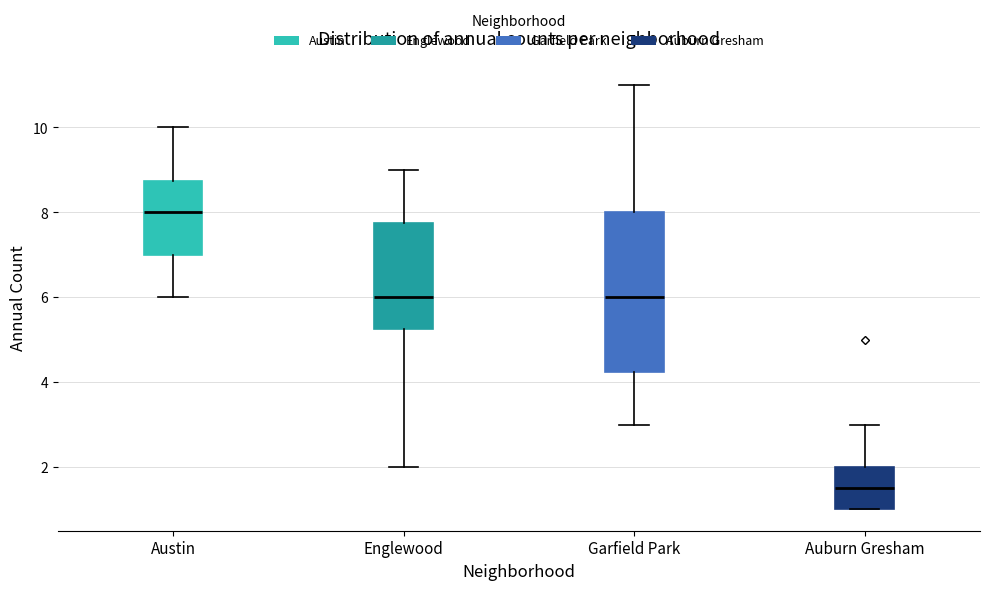

Where is the upper edge of the box for Auburn Gresham on the y-axis? The values are not printed on the chart, so give them approximately, as read against the axis.

2.0